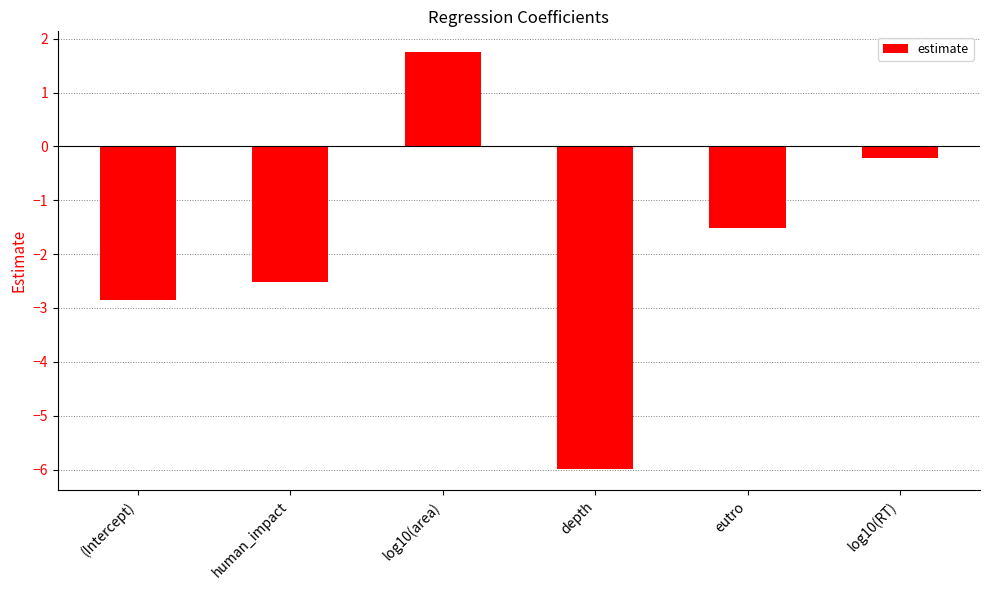

What is the label of the 1st bar from the right?

log10(RT)